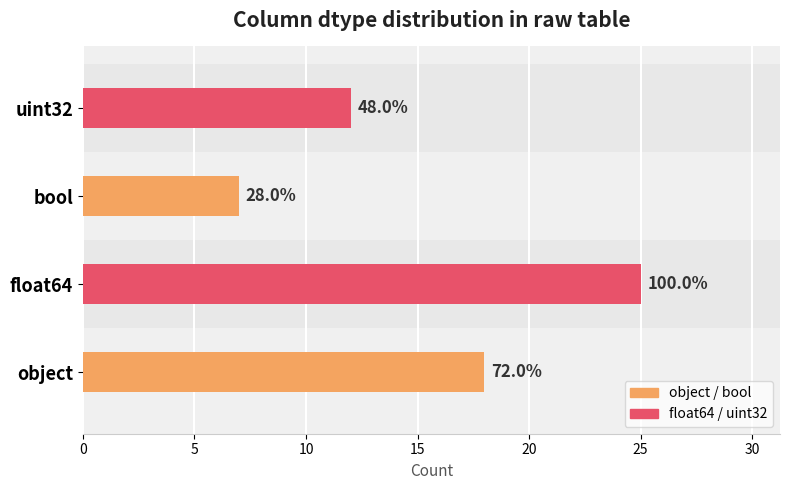

What is the sum of all values?

62